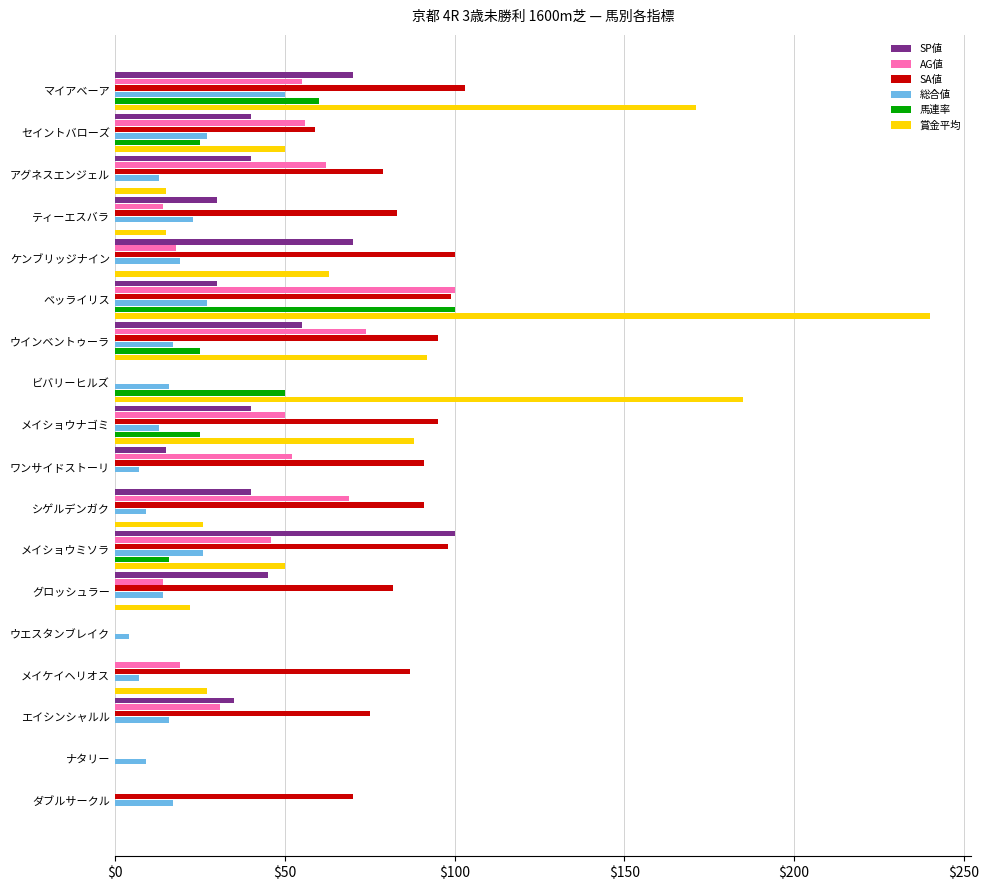

Count the number of categories in the chart.

18